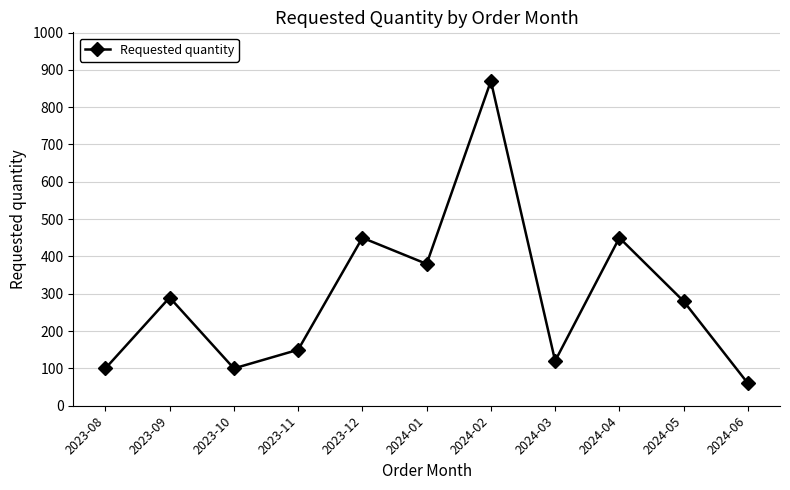

The value at 2023-08 is 30. True or false?

False